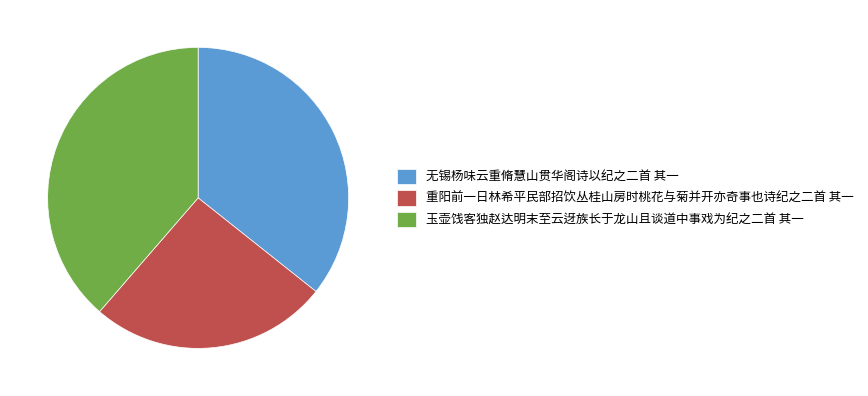

Which has a higher value, 重阳前一日林希平民部招饮丛桂山房时桃花与菊并开亦奇事也诗纪之二首 其一 or 玉壶饯客独赵达明末至云迓族长于龙山且谈道中事戏为纪之二首 其一?

玉壶饯客独赵达明末至云迓族长于龙山且谈道中事戏为纪之二首 其一